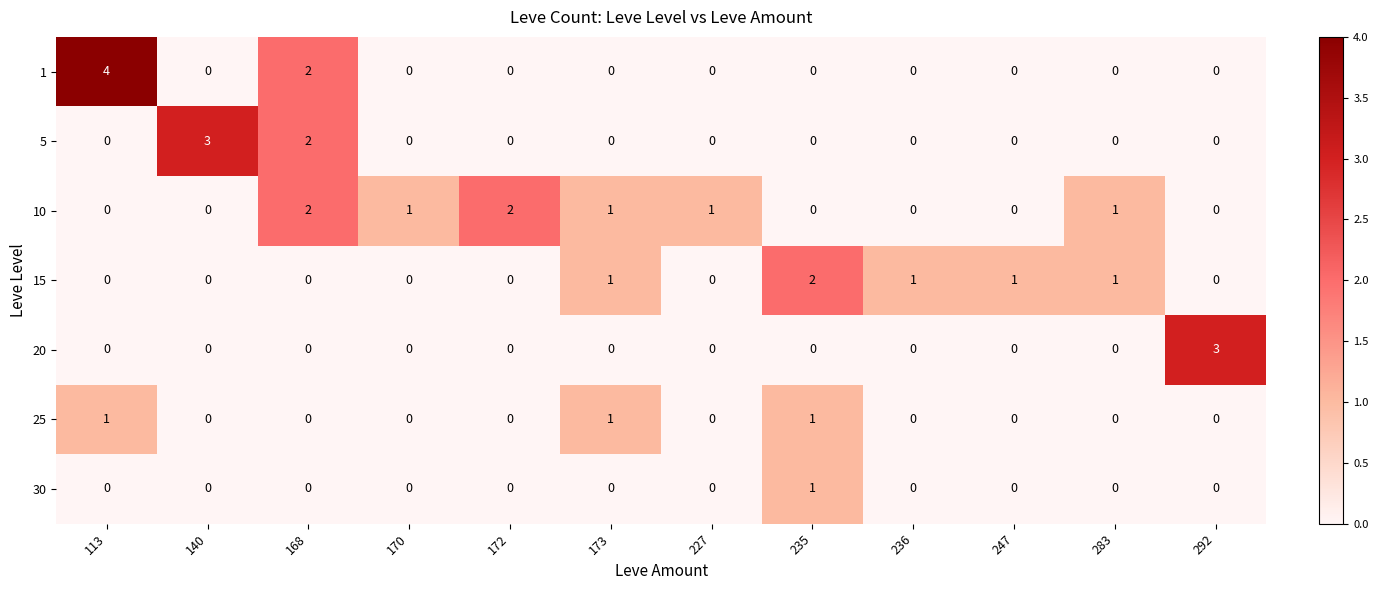

Count the number of categories in the chart.

12